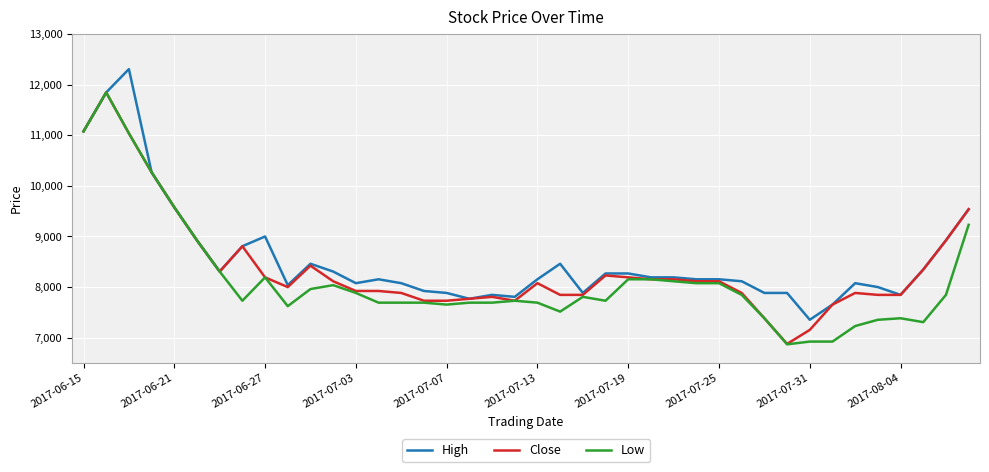

What is the minimum value shown in the chart?

6869